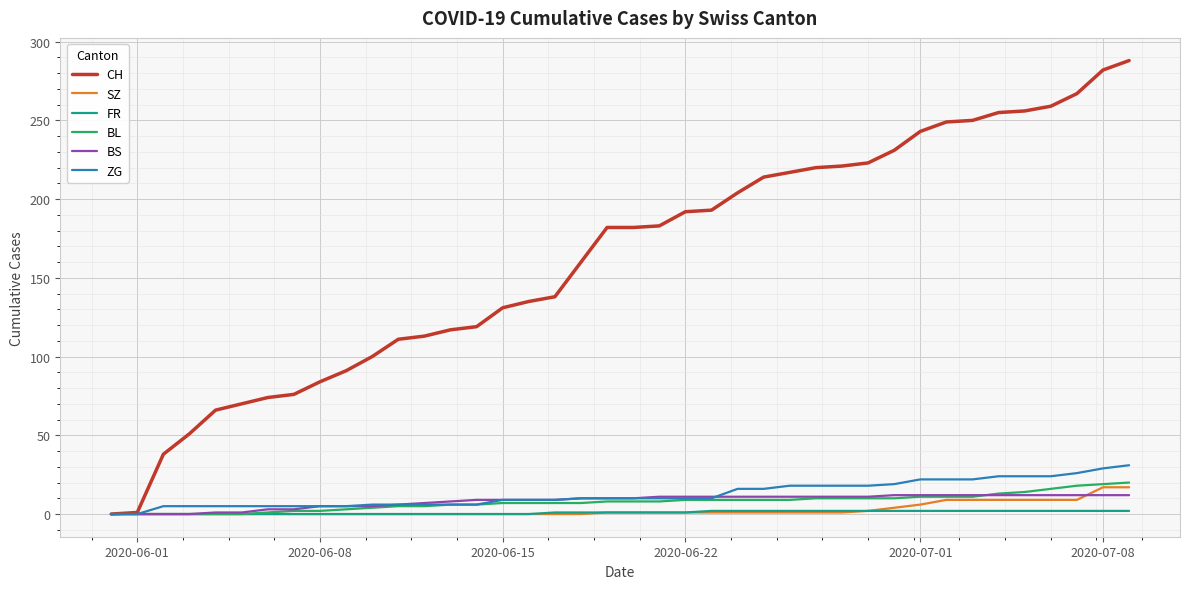

Which series has the largest range (max minus min)?

CH